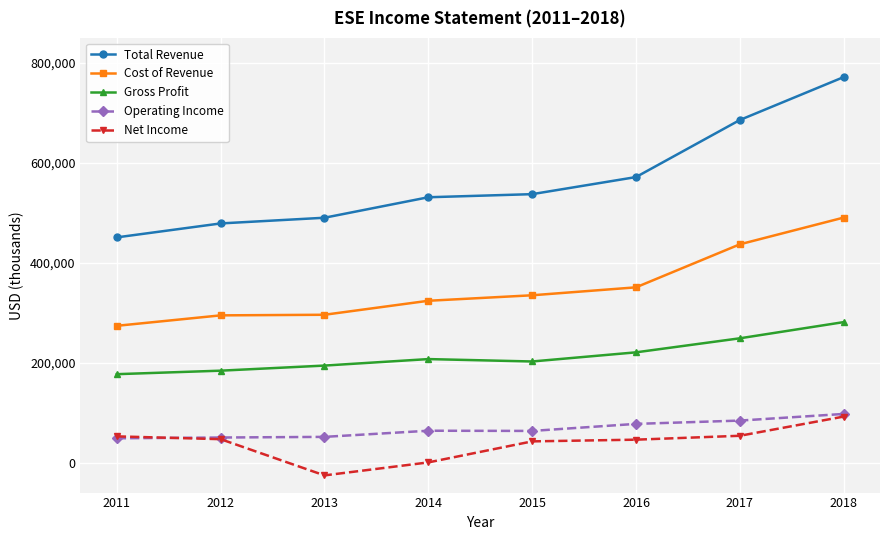

Between 2014 and 2017, which series saw the biggest shift?

Total Revenue